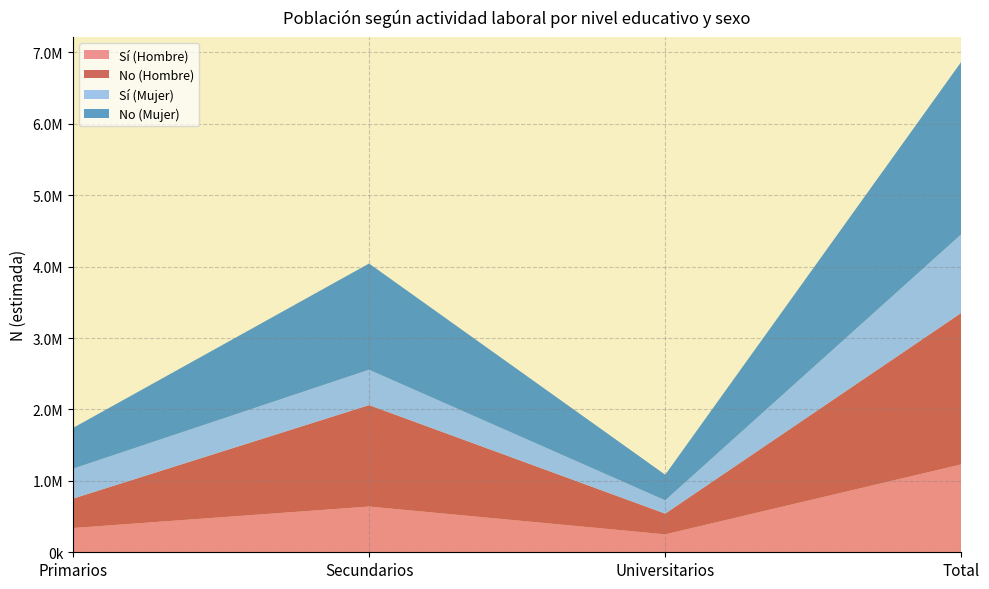

Reading left to right, extract all data points from this chart.

Sí (Hombre): 339653	640375	250962	1230990
No (Hombre): 411047	1420406	289965	2121418
Sí (Mujer): 419717	495479	186501	1101698
No (Mujer): 569526	1486661	358347	2414534